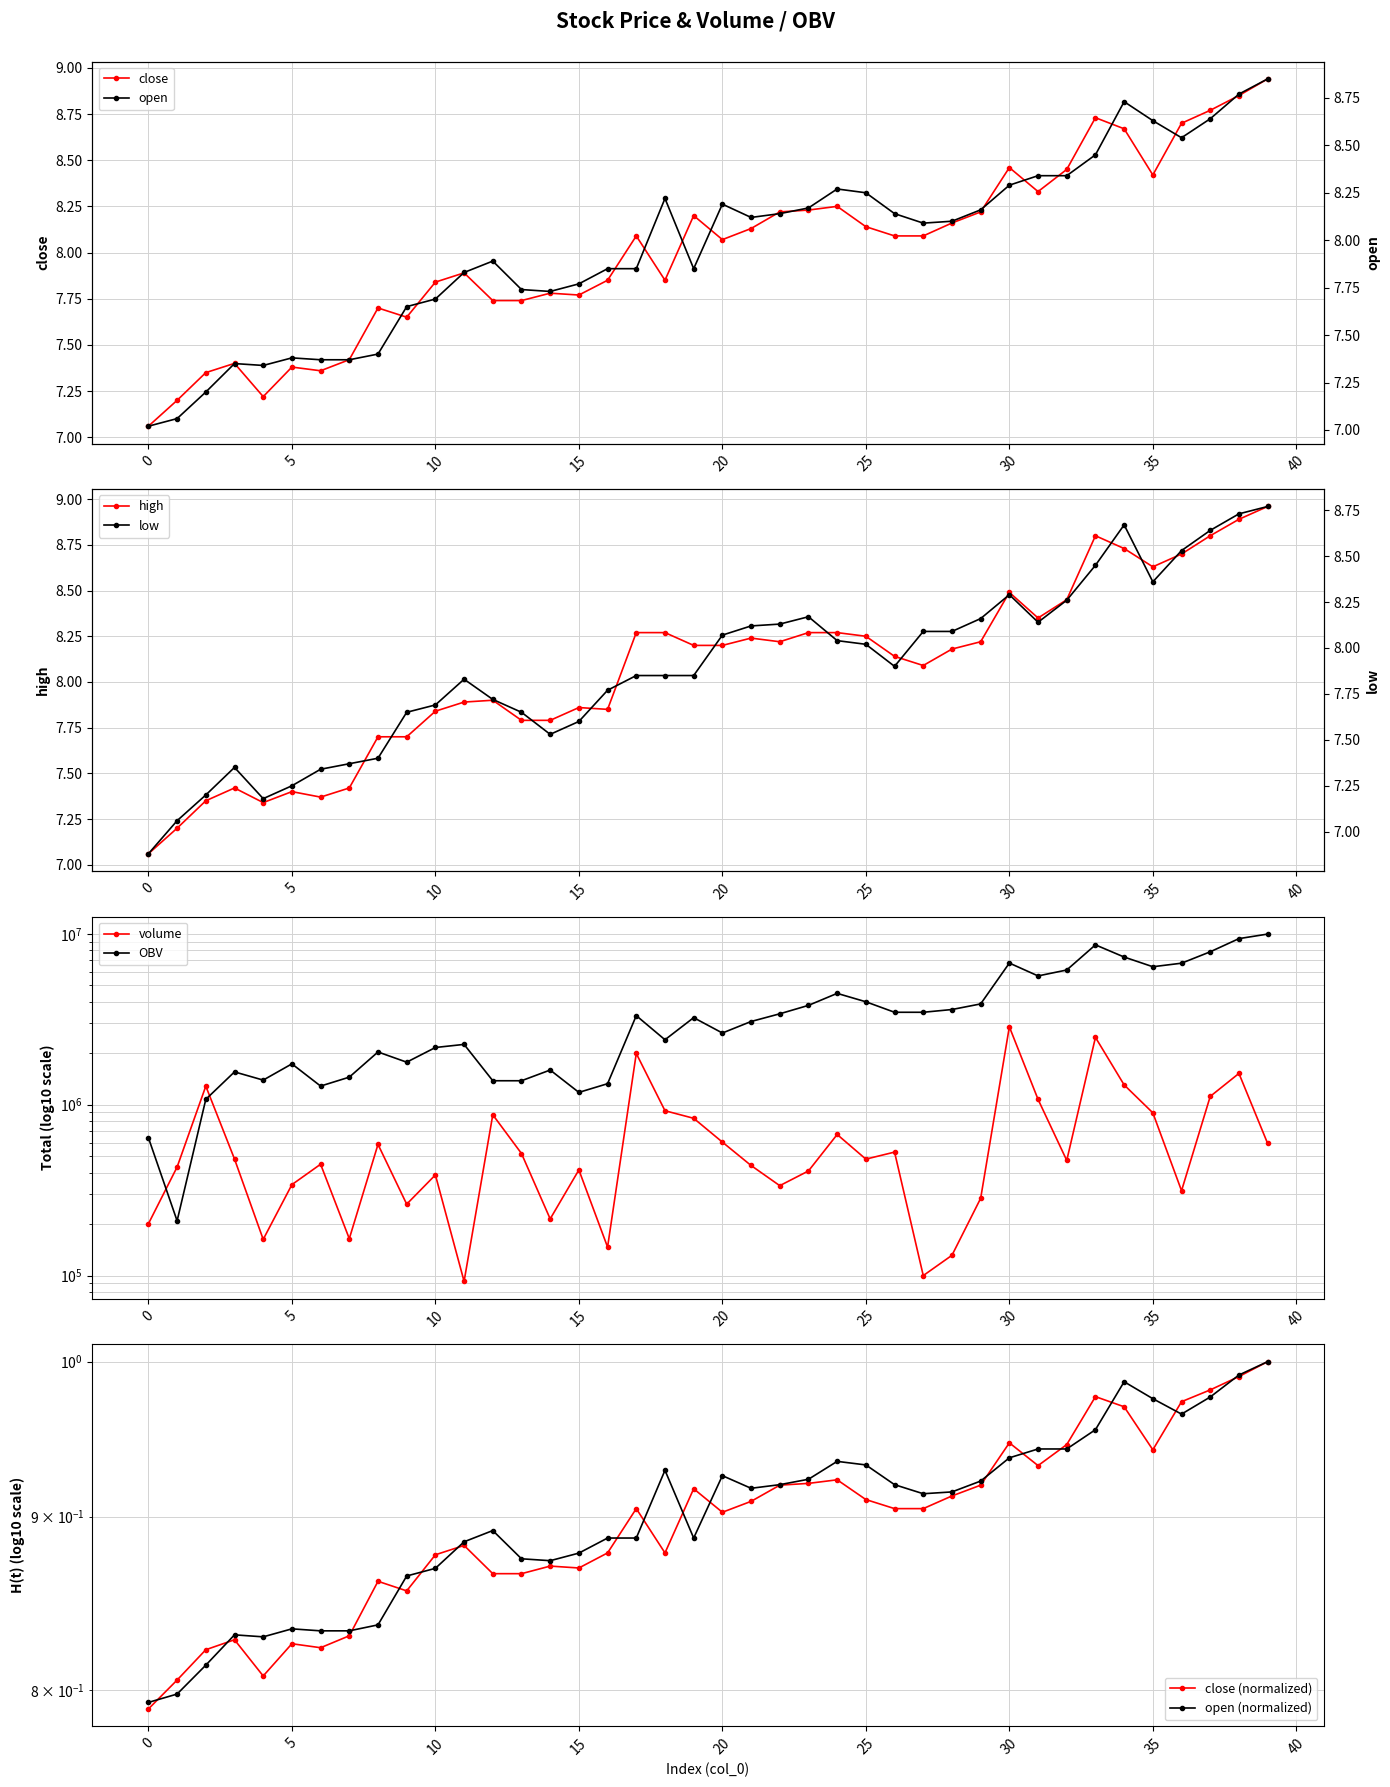

What is the average value of the low series?

7.9